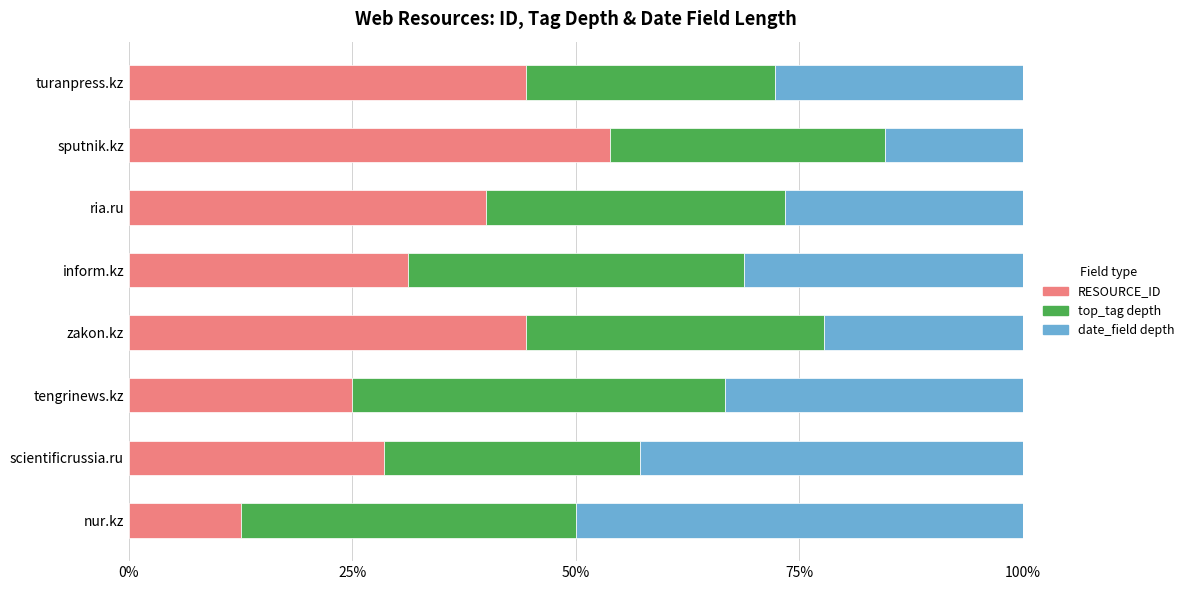

Which category has the lowest value in the RESOURCE_ID series?

nur.kz